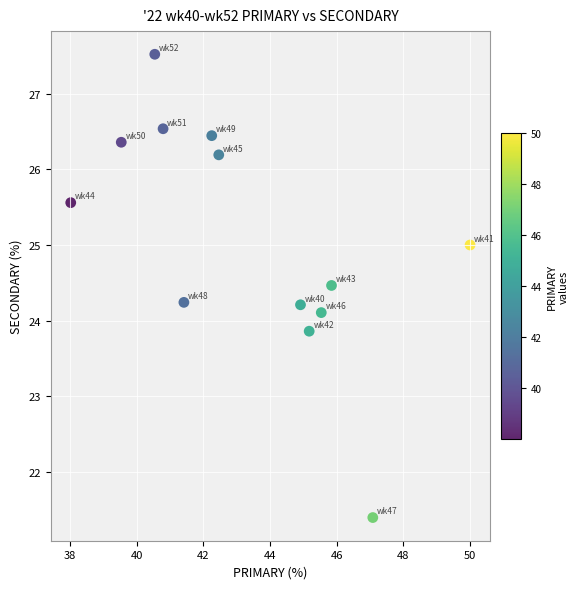

What is the range of X values (max minus min)?

12.0